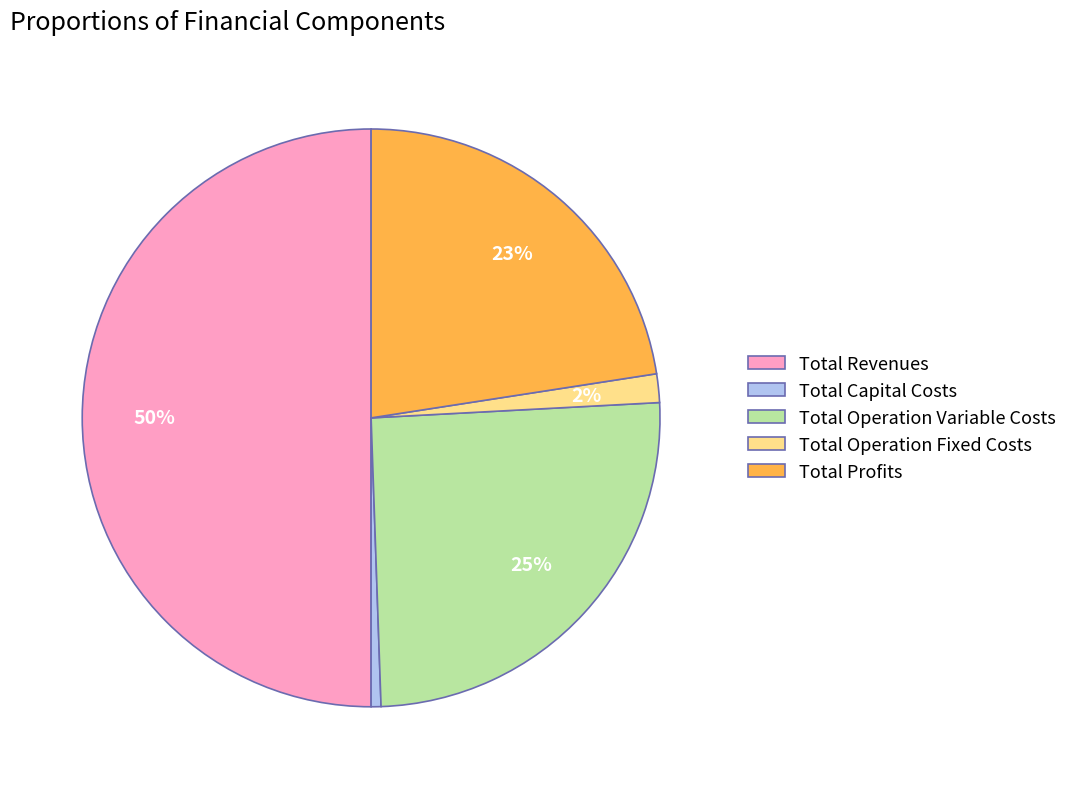

The Total Operation Variable Costs slice represents 25% of the pie. True or false?

True